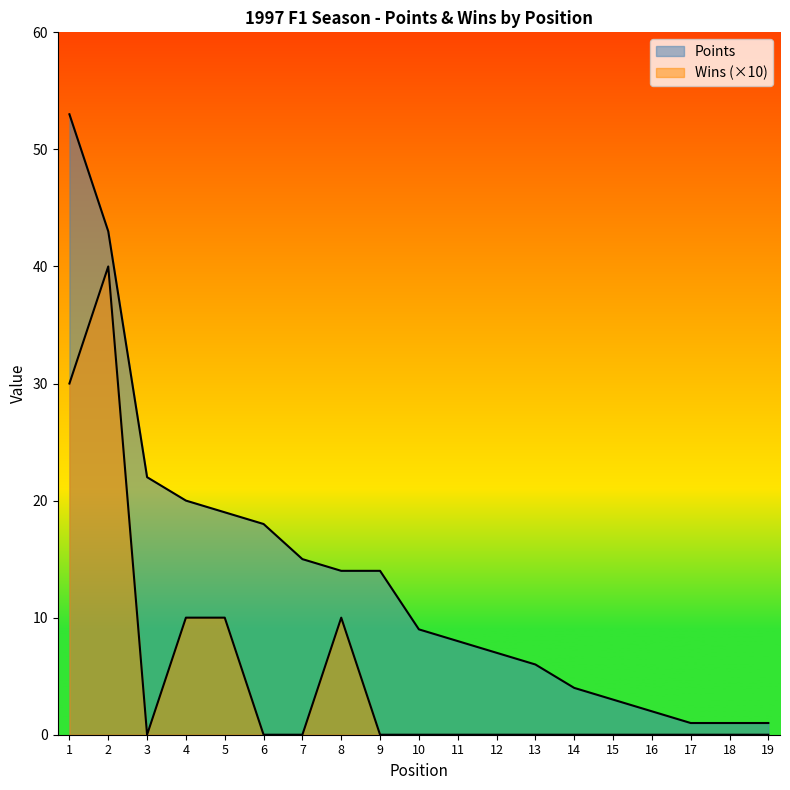

True or false: Wins and Points intersect in this chart.

False